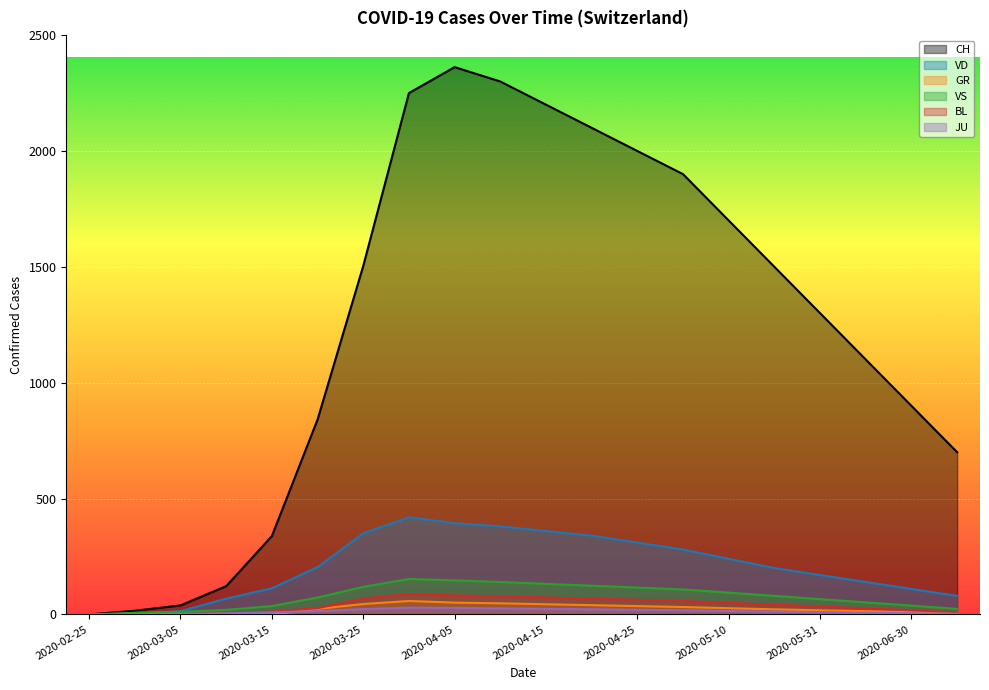

What is the spread (max minus min) of values at 2020-06-15?

1093